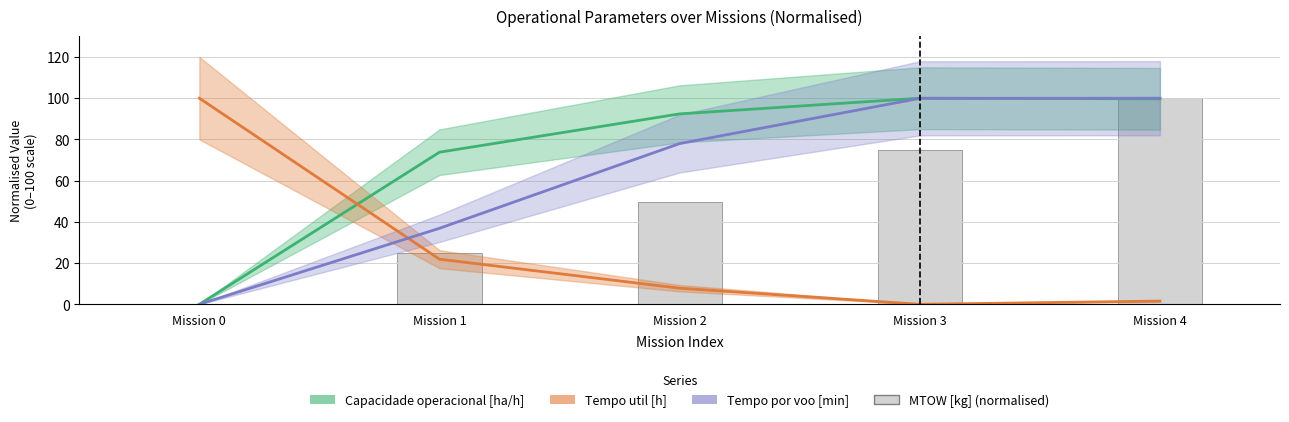

The value at Mission 3 is 111.1. True or false?

False